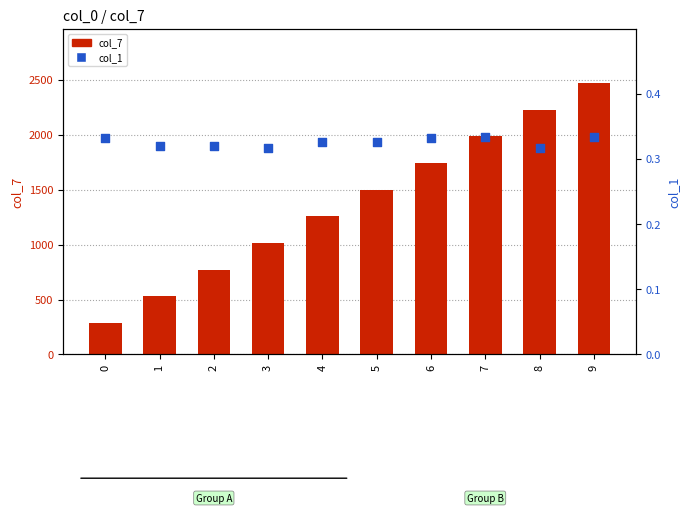

At how many categories does at least one series exceed 2013?

2